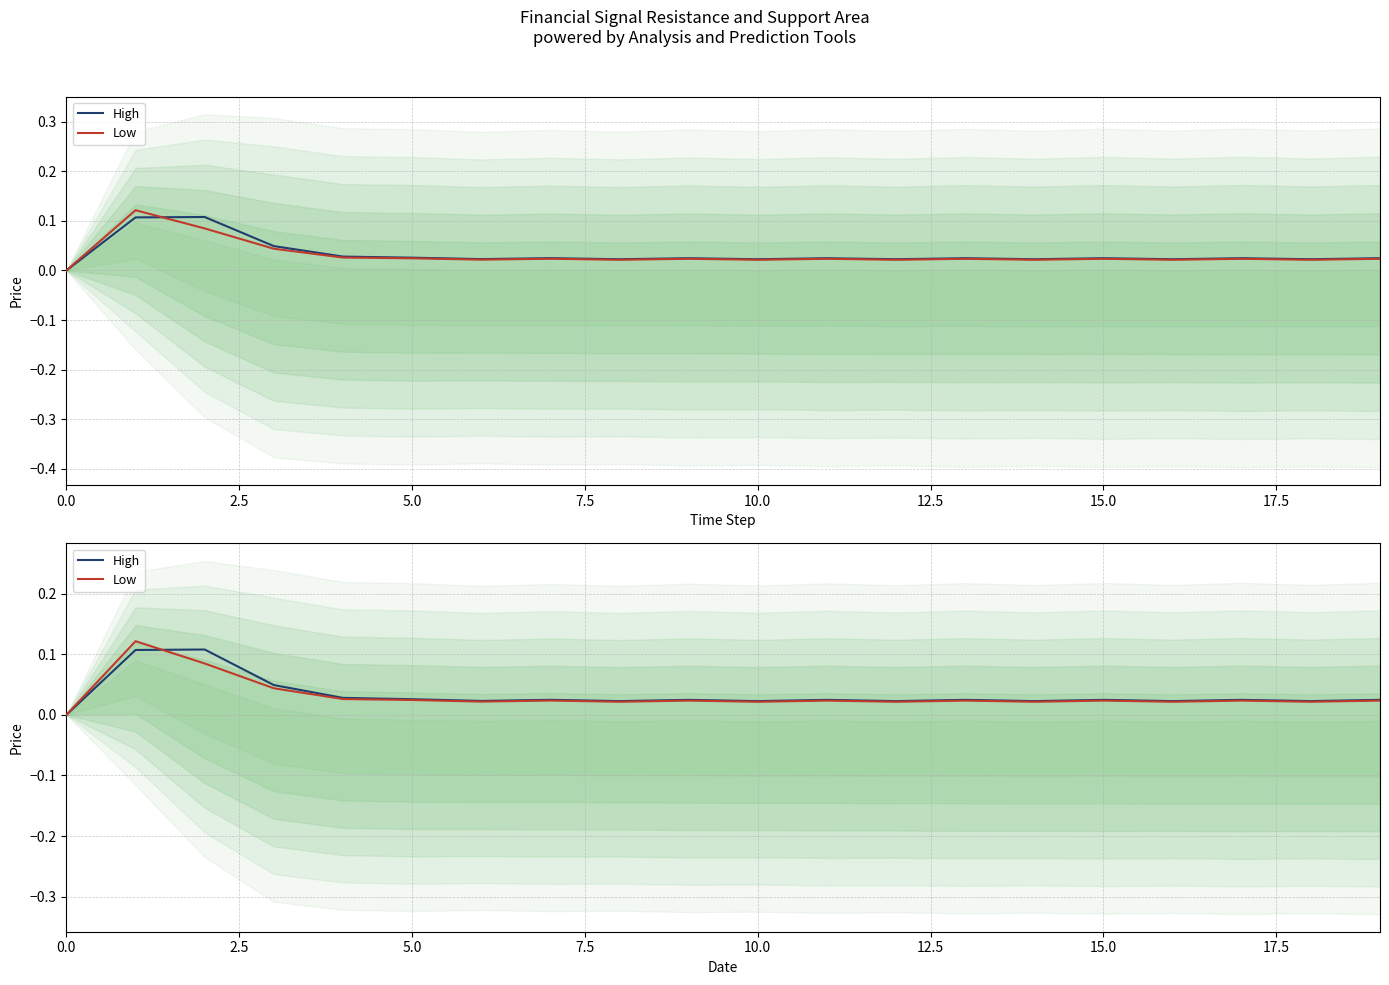

True or false: Low has more than 2 points higher than both neighbors.

True